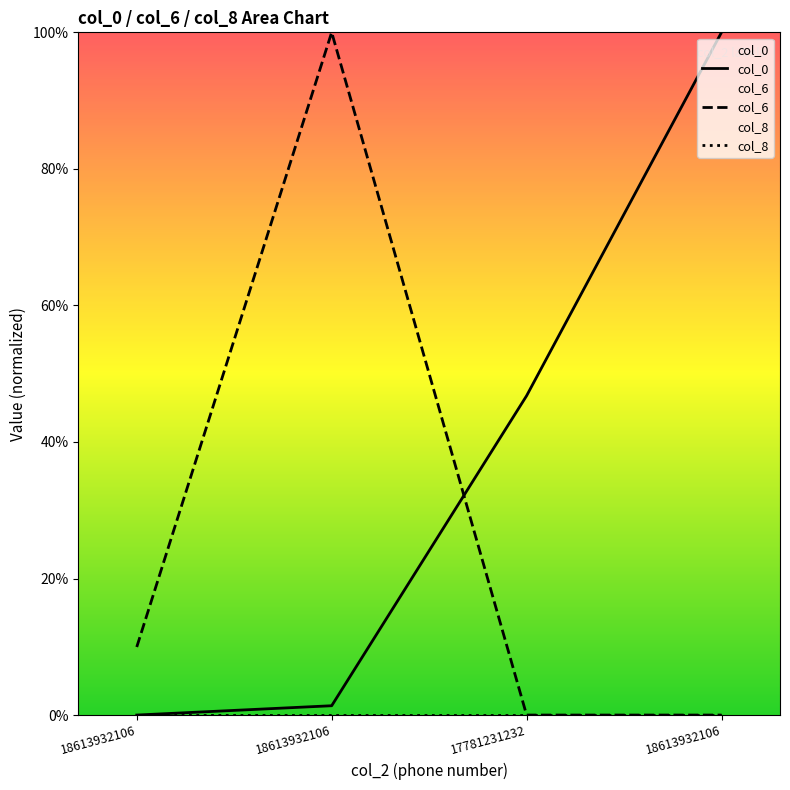

True or false: col_8 and col_6 intersect in this chart.

False